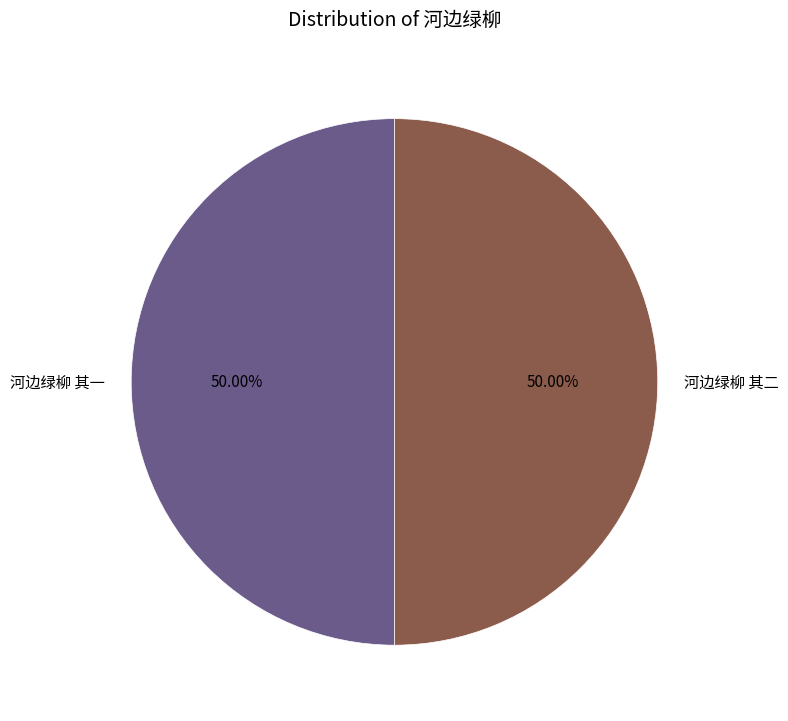

Approximately how many times larger is the value at 河边绿柳 其二 compared to 河边绿柳 其一?

1.0